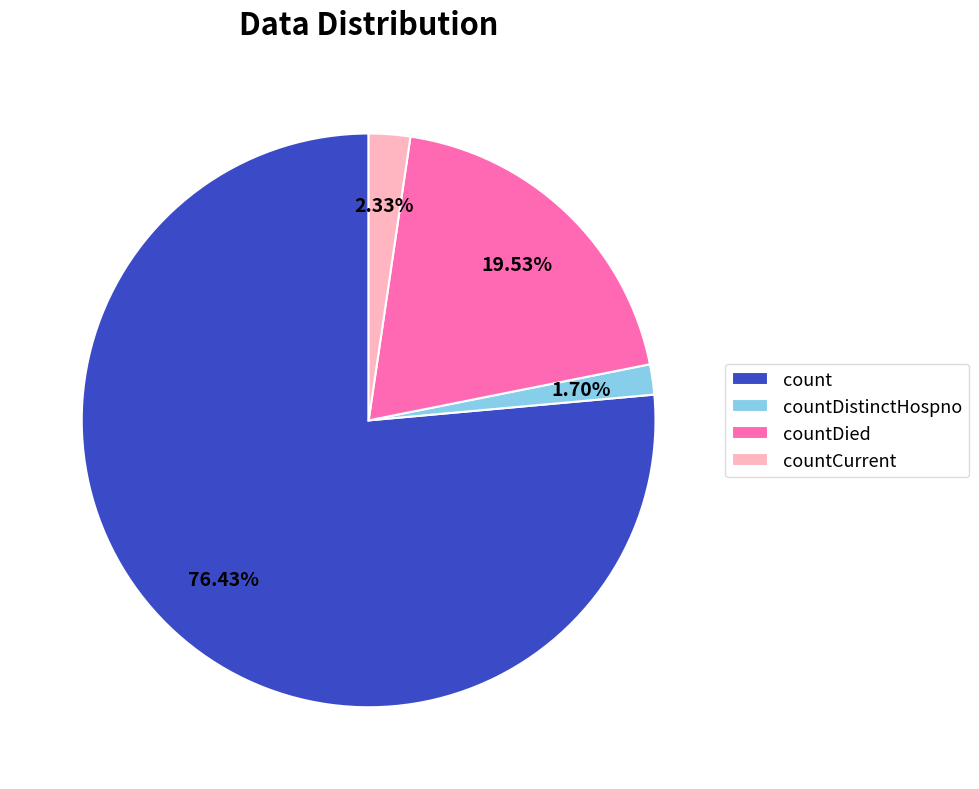

Which category has the biggest portion of the pie?

count